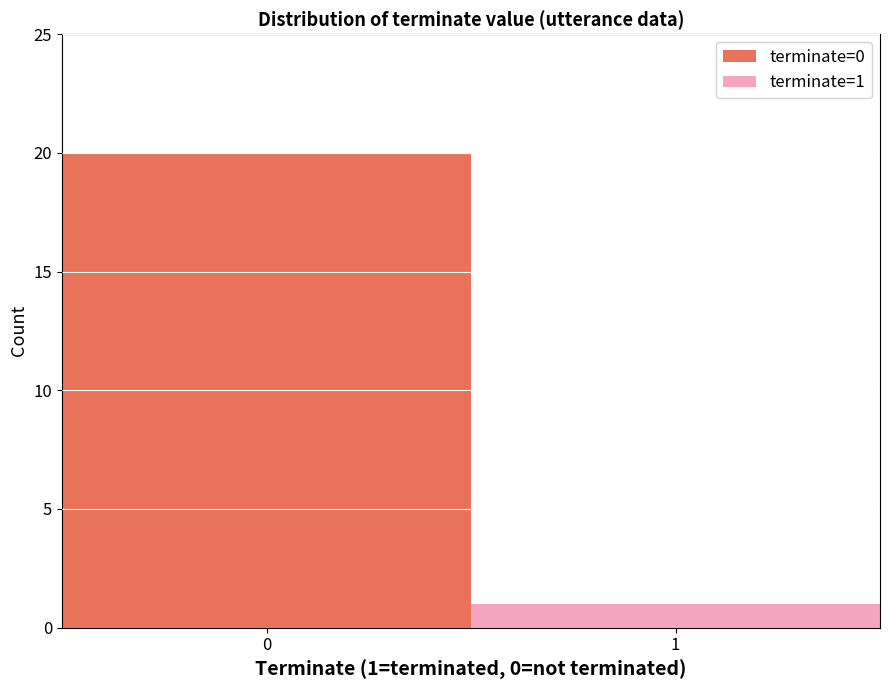

What are all the series names shown in the legend?

terminate=0, terminate=1